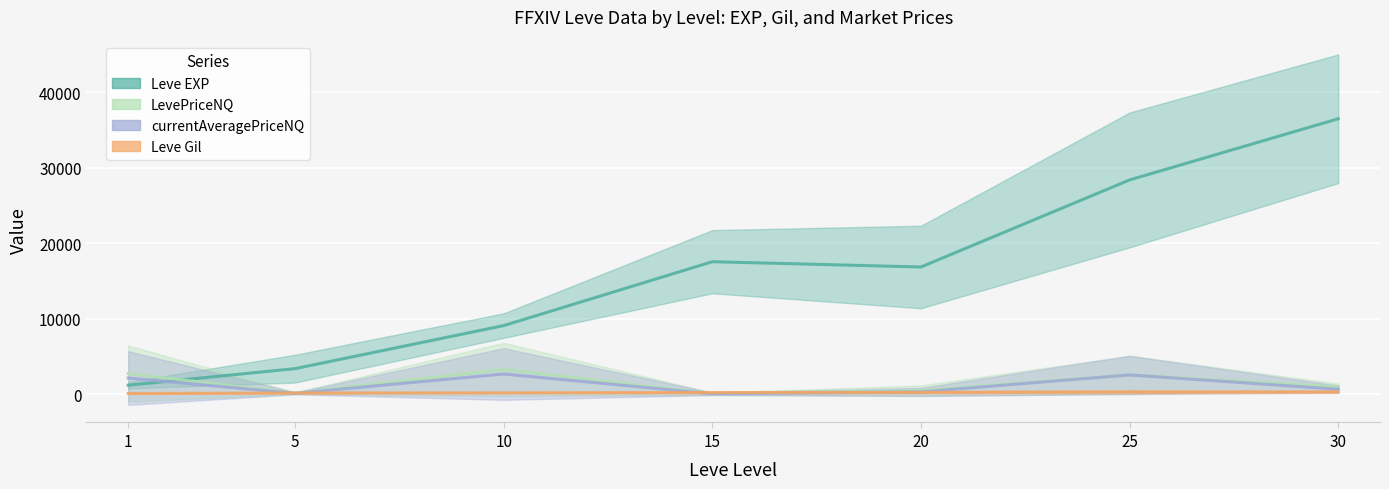

The value of Leve Gil at 30 is 108.3. True or false?

False